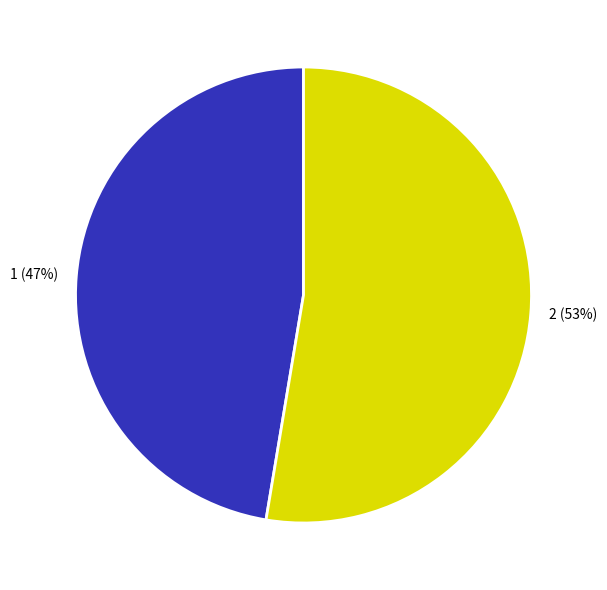

Combined, do 1 and 2 account for over 50%?

Yes